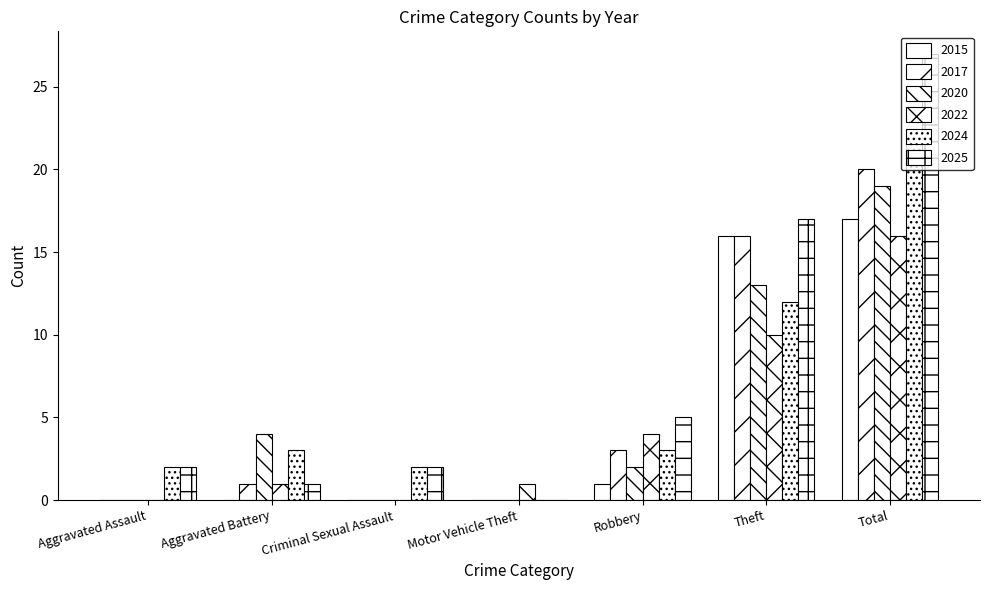

Which category has the highest value in the 2015 series?

Total